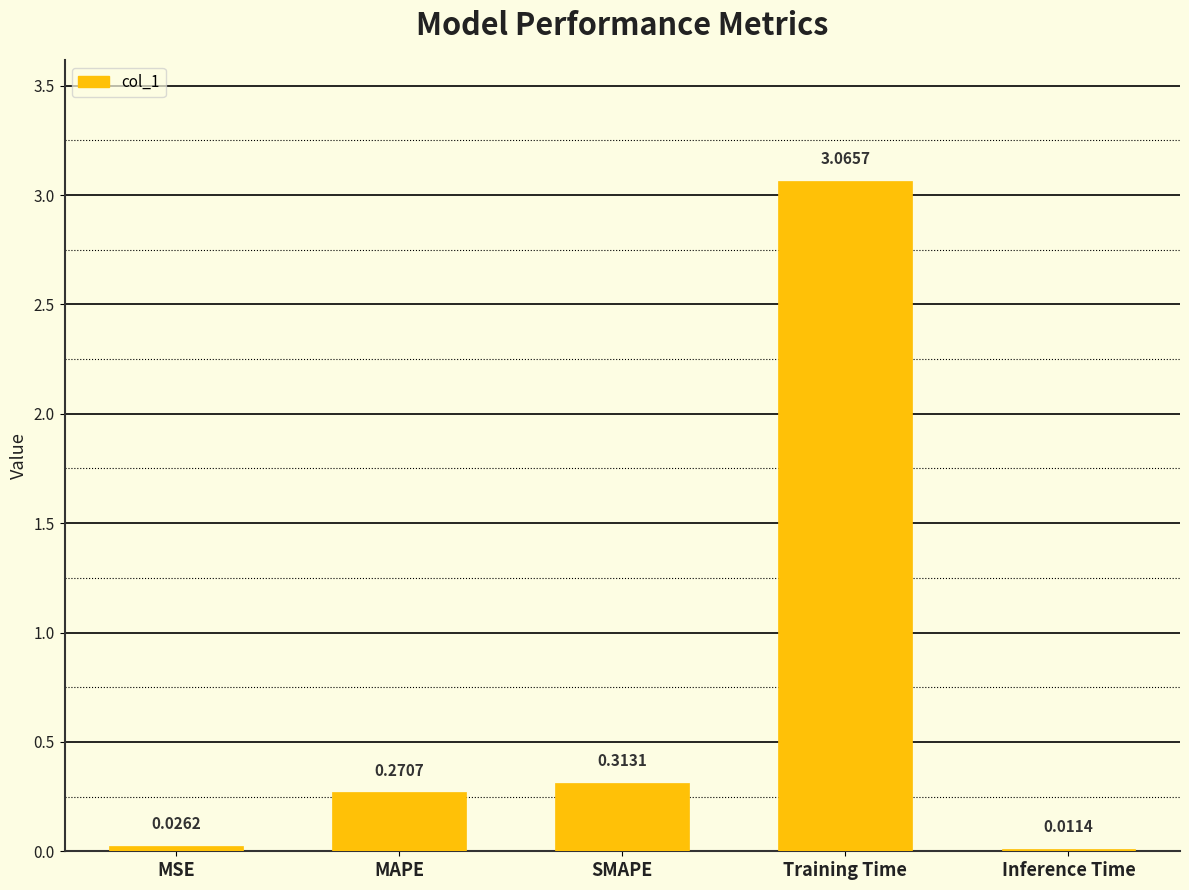

Rank the categories by value from highest to lowest.

Training Time, SMAPE, MAPE, MSE, Inference Time